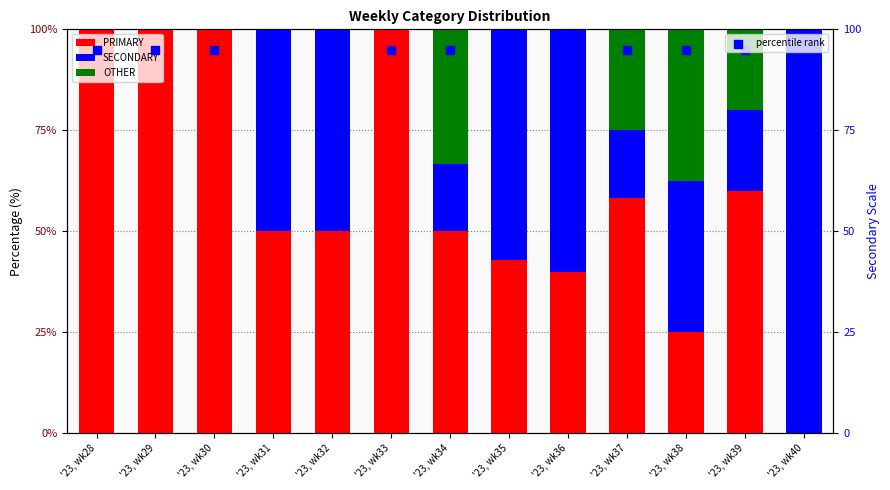

What is the total value across all series at '23, wk32?

195.0